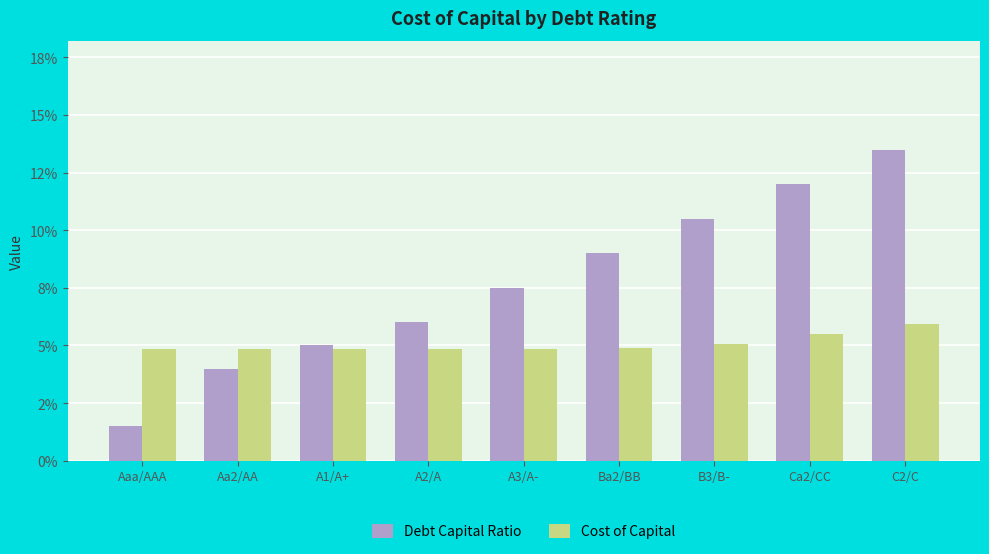

Which label corresponds to the largest value in the chart?

C2/C